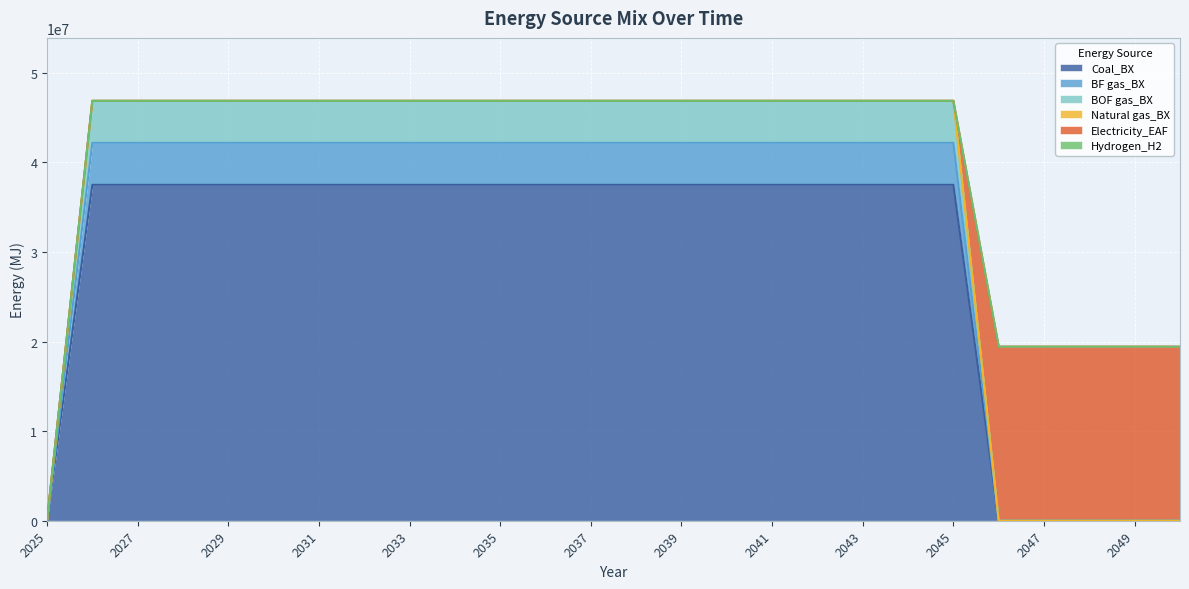

At which label does BF gas_BX reach its minimum?

2025